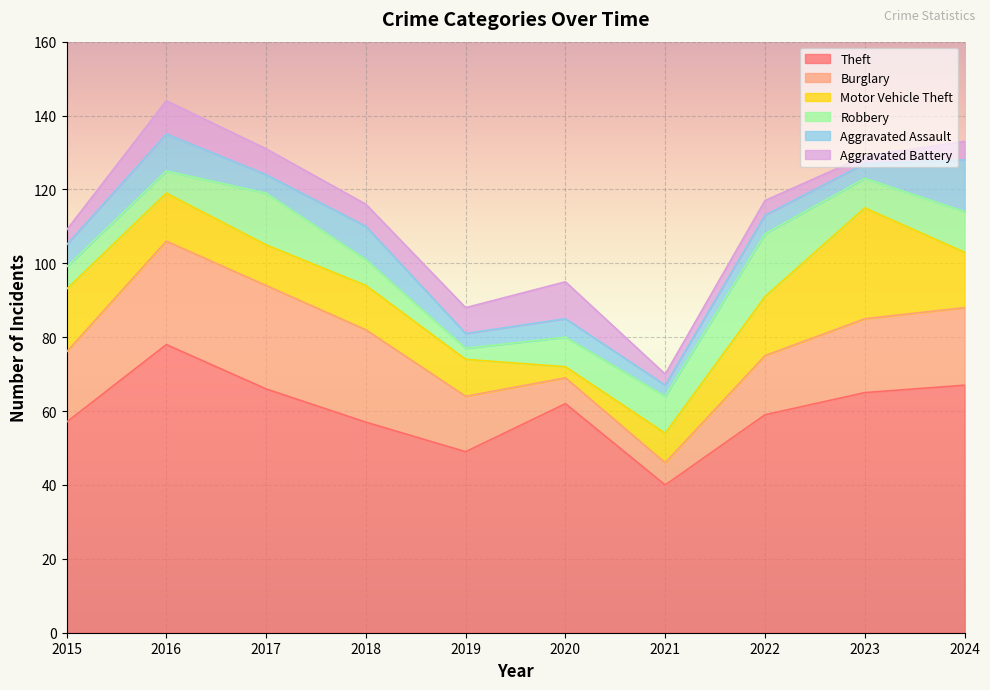

True or false: Burglary has more than 1 points higher than both neighbors.

False